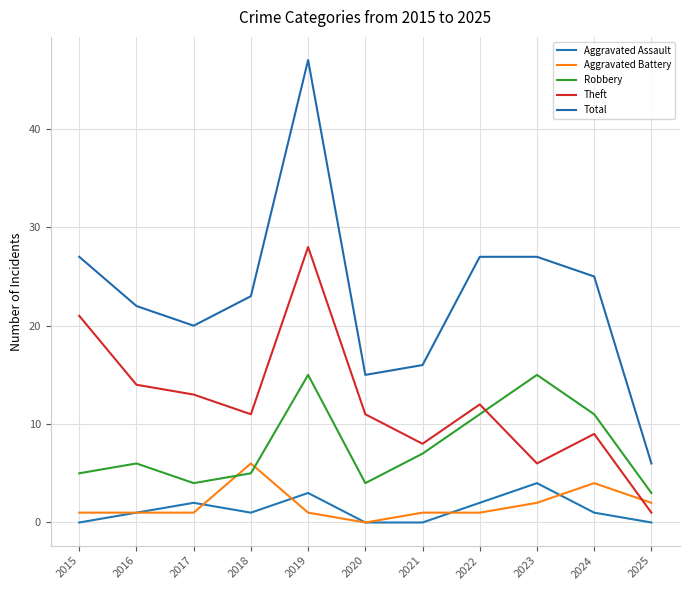

Between 2017 and 2020, which series saw the biggest shift?

Total